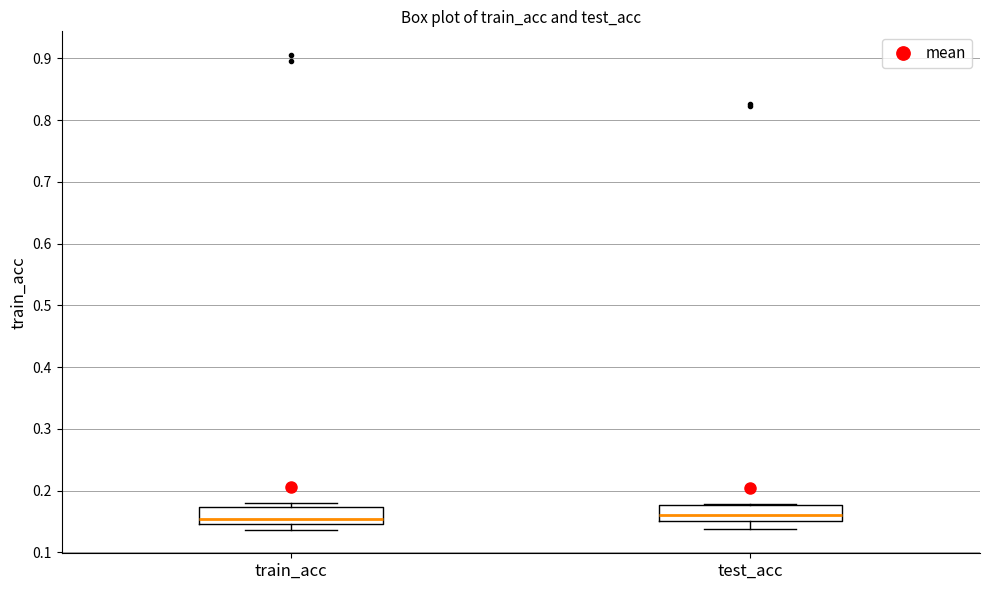

Reading left to right, read every box against the y-axis: the position of its median line, the range the box covers, and the ends of its whiskers. The values are not printed on the chart, so give them approximately, as read against the axis.

train_acc: median 0.15 (just above the box's lower edge), box 0.15 to 0.17, whiskers 0.14 to 0.18
test_acc: median 0.16, box 0.15 to 0.18, whiskers 0.14 to 0.18